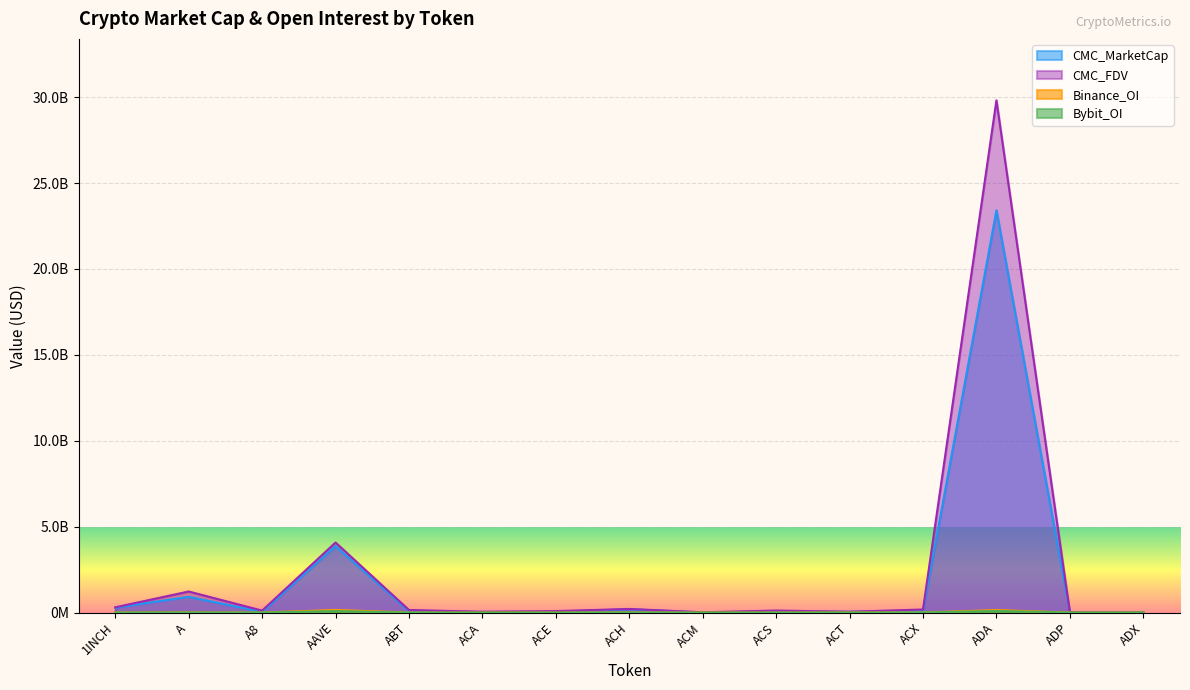

How many interior local valleys does the CMC_FDV series have?

4